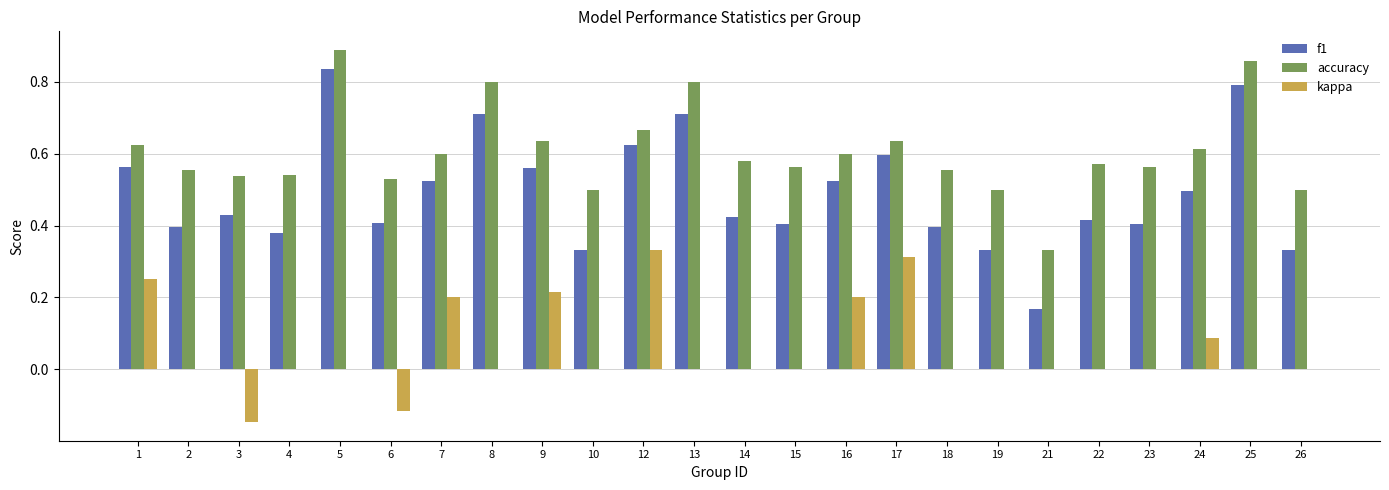

At which category is the sum across all series the highest?

5